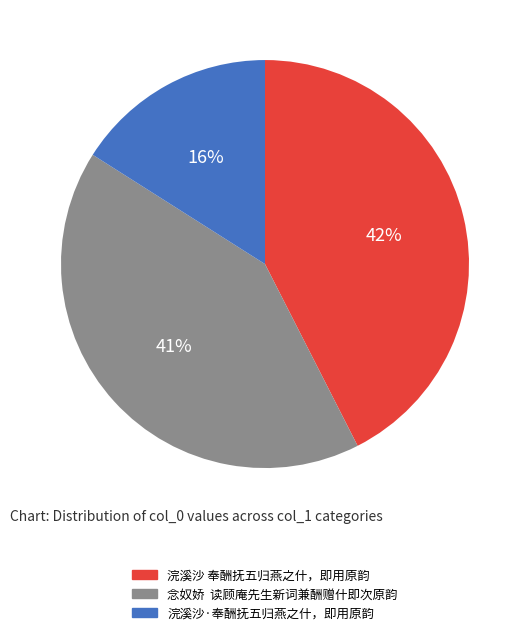

To the nearest percent, what portion does 浣溪沙 奉酬抚五归燕之什，即用原韵 represent?

42%